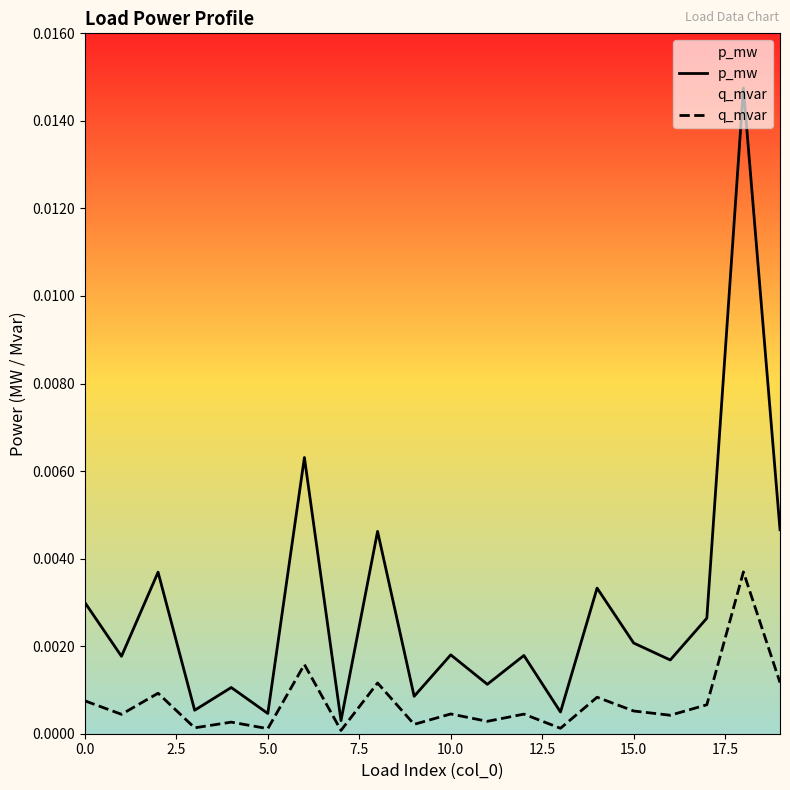

Is the value of p_mw at 10.0 greater than the value of q_mvar at 5.0?

Yes